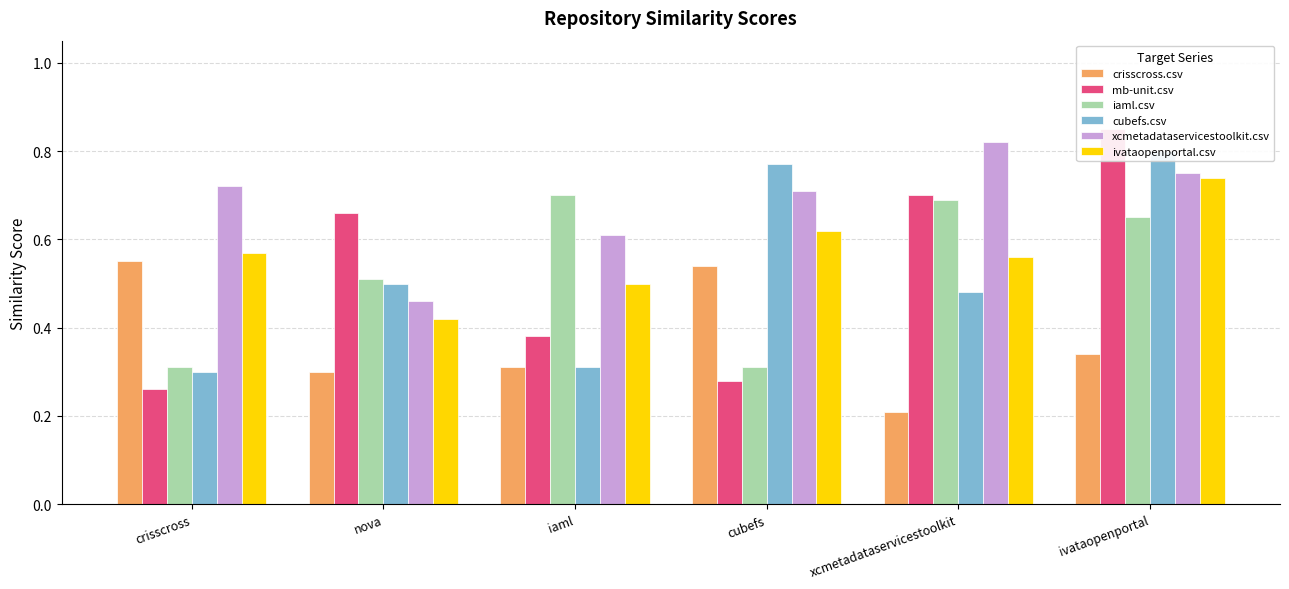

What is the label of the 2nd bar from the left?

nova